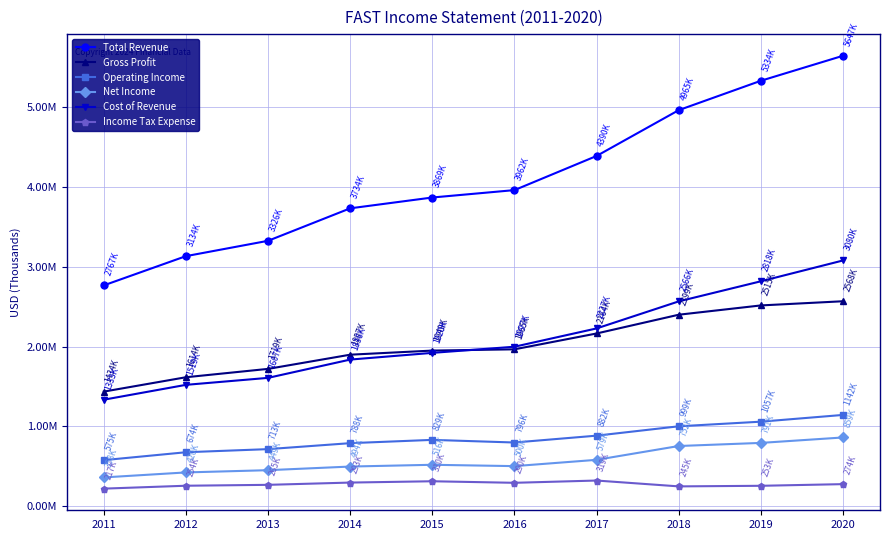

Which has a higher value, 2017 or 2011?

2017